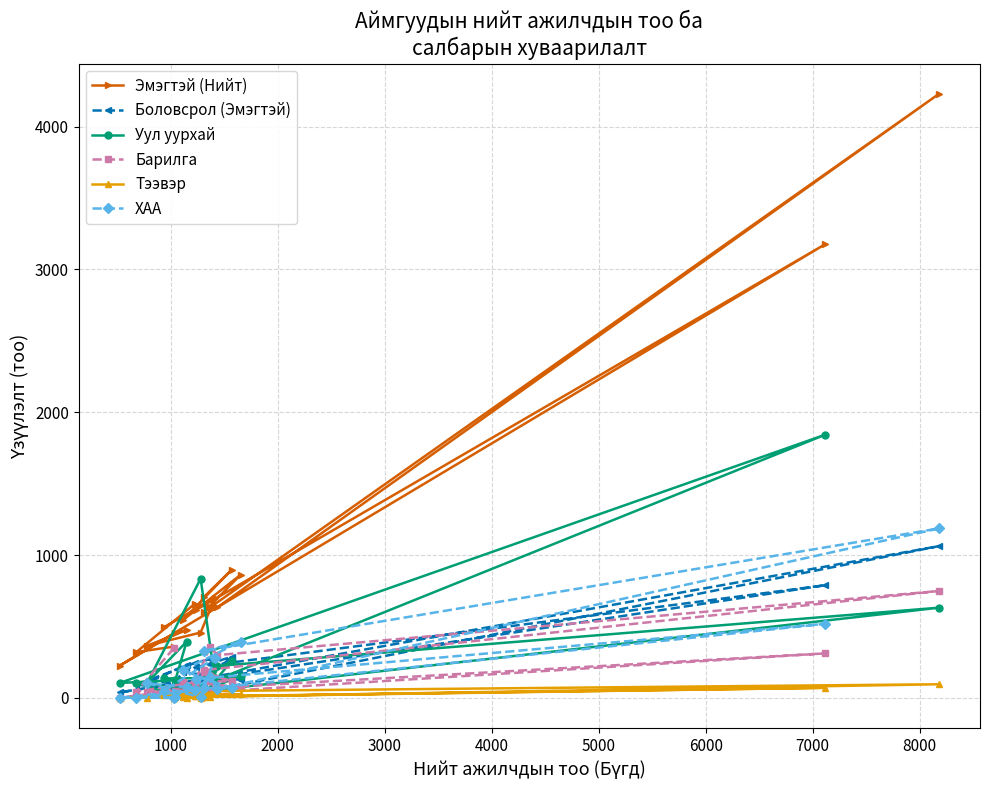

Count the number of data series in this chart.

6